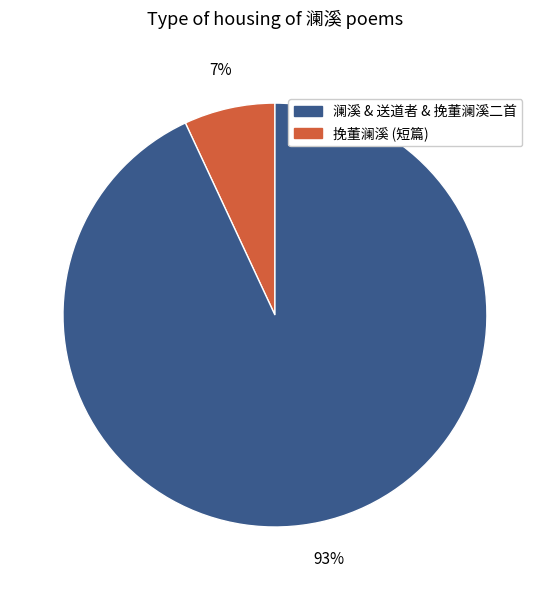

Does any single category account for the majority?

Yes